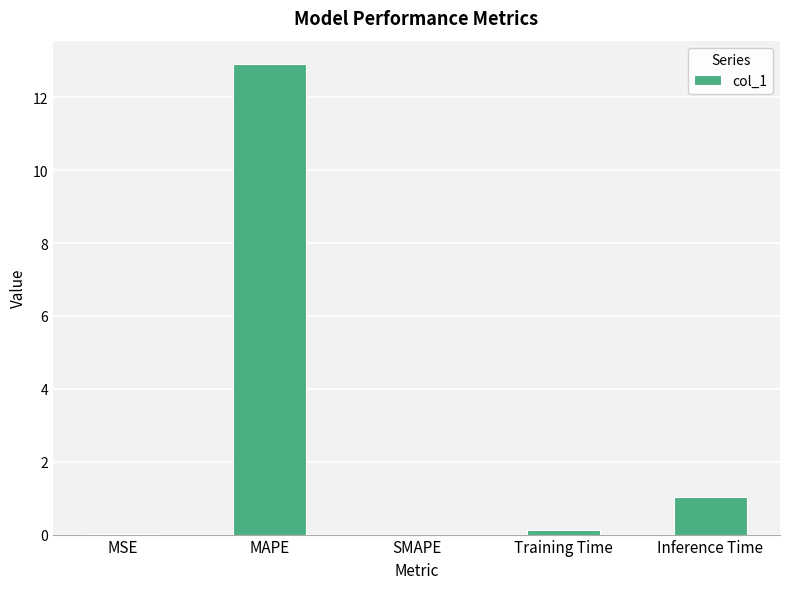

Does the chart contain stacked bars?

No